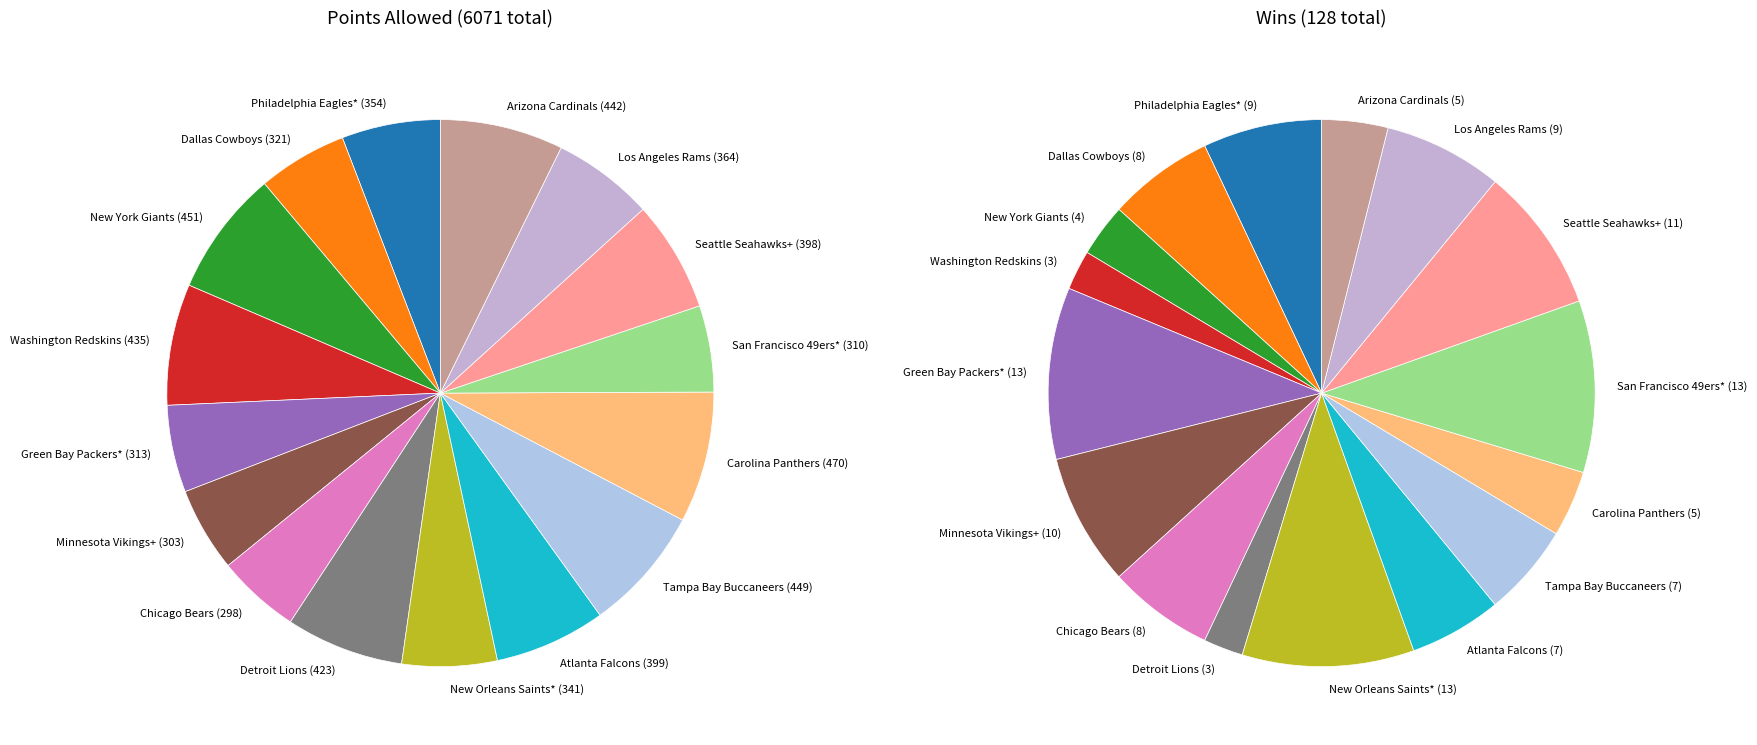

Between Seattle Seahawks+ and Los Angeles Rams, which is larger?

Seattle Seahawks+